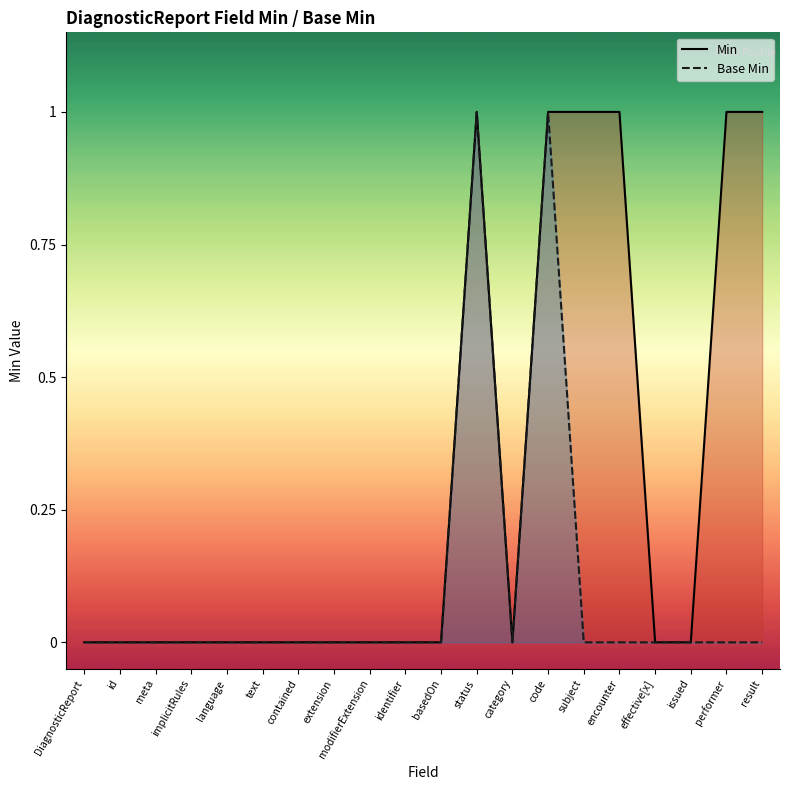

Which category has the highest value in the Base Min series?

status